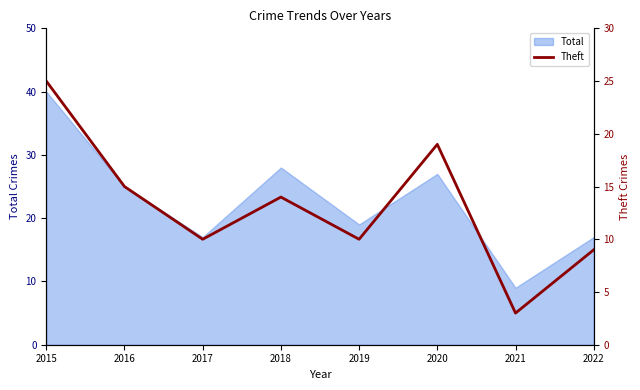

How many values exceed 14?

3